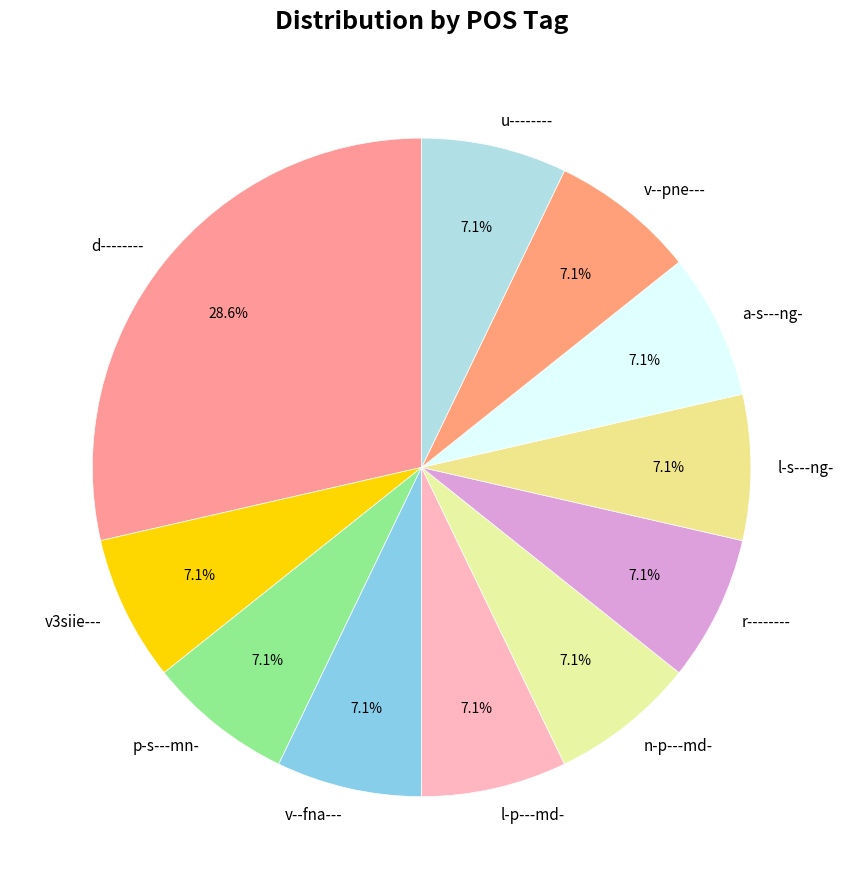

Which slice is the largest?

d--------